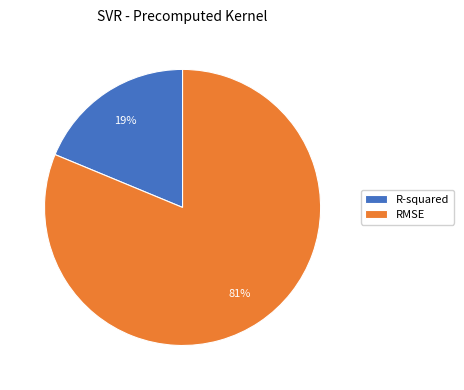

What percentage is the RMSE slice, to the nearest percent?

81%